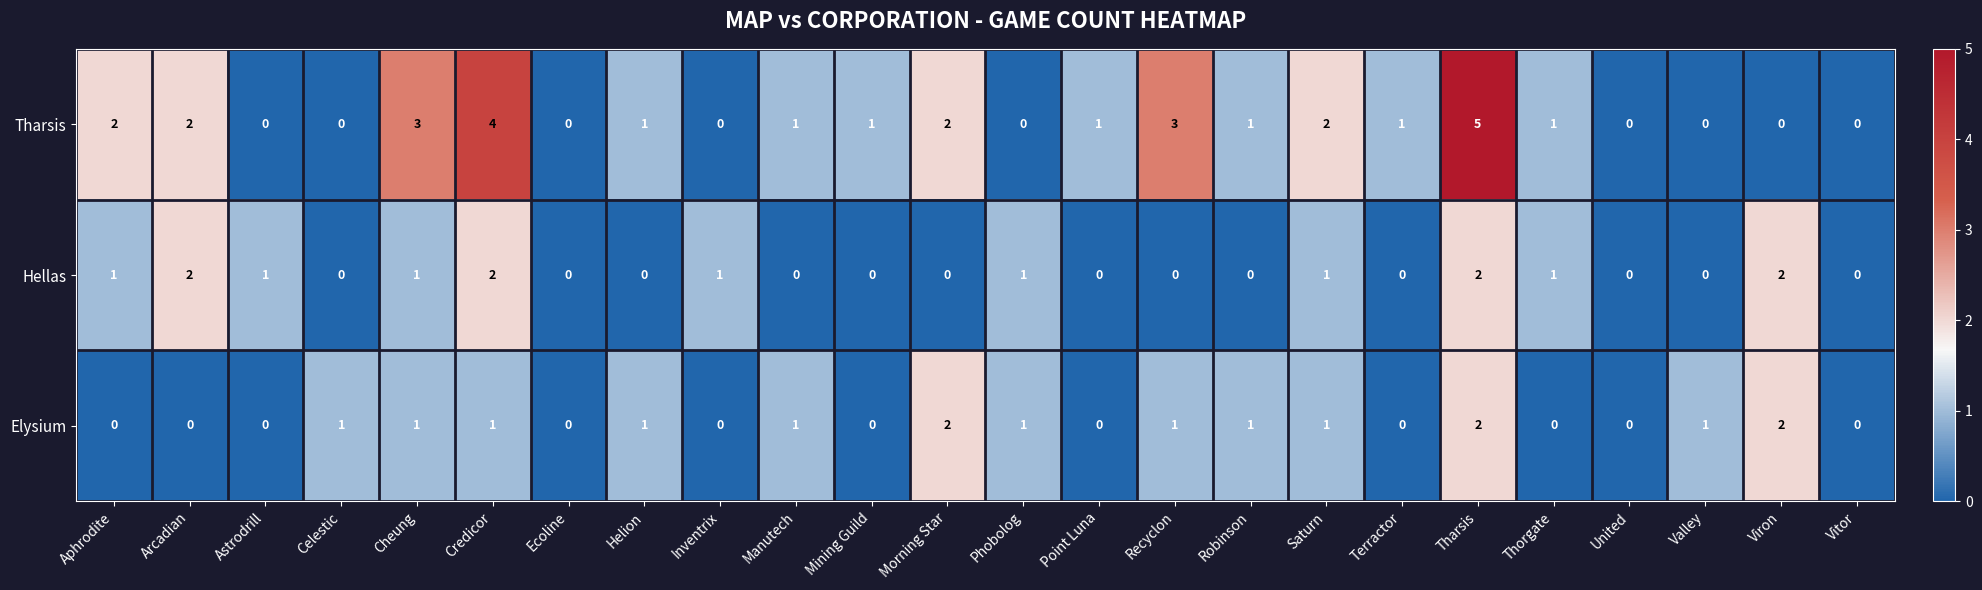

At which category is the sum across all series the highest?

Tharsis